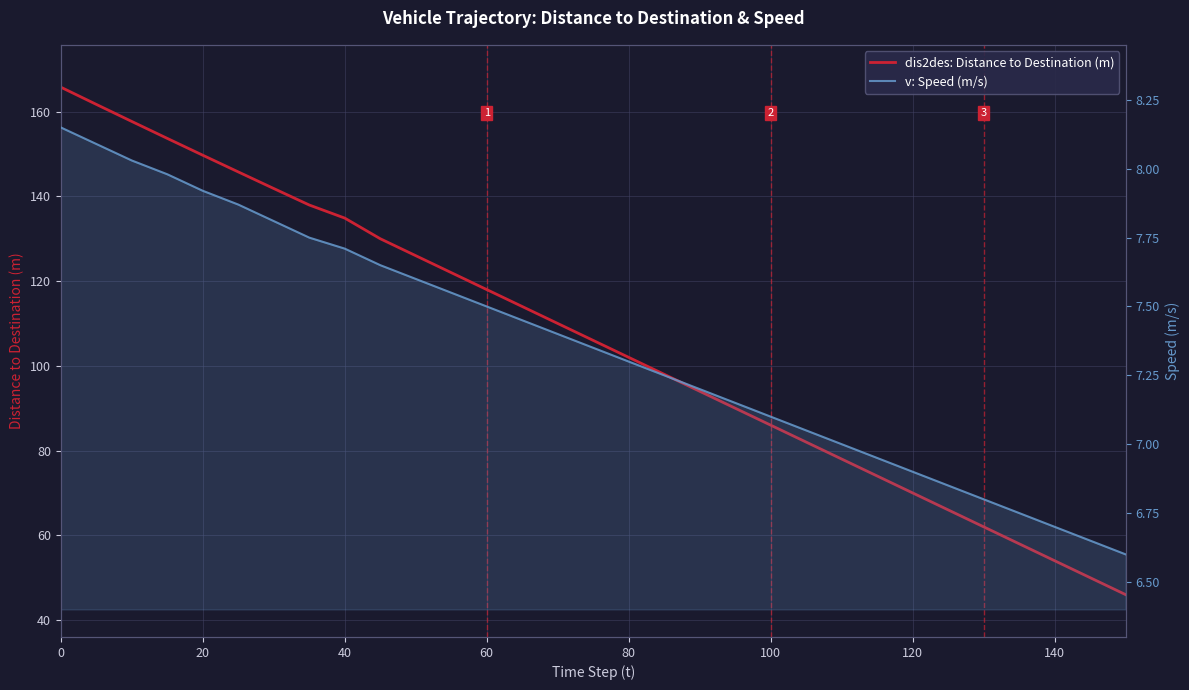

At 22, list the series in order from largest to smallest.

dis2des: Distance to Destination (m), v: Speed (m/s)